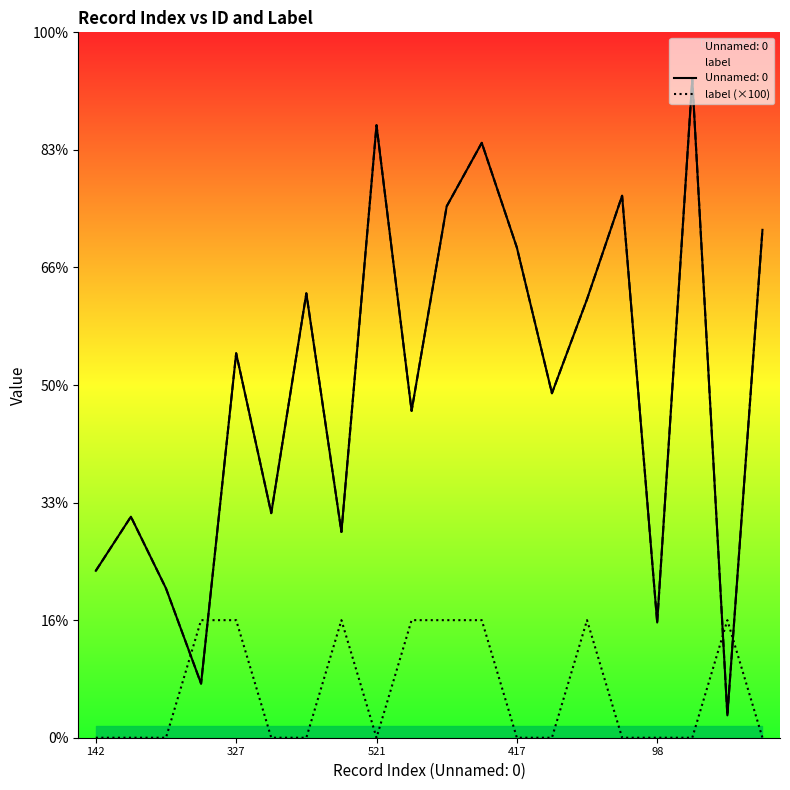

What is the average value?

40